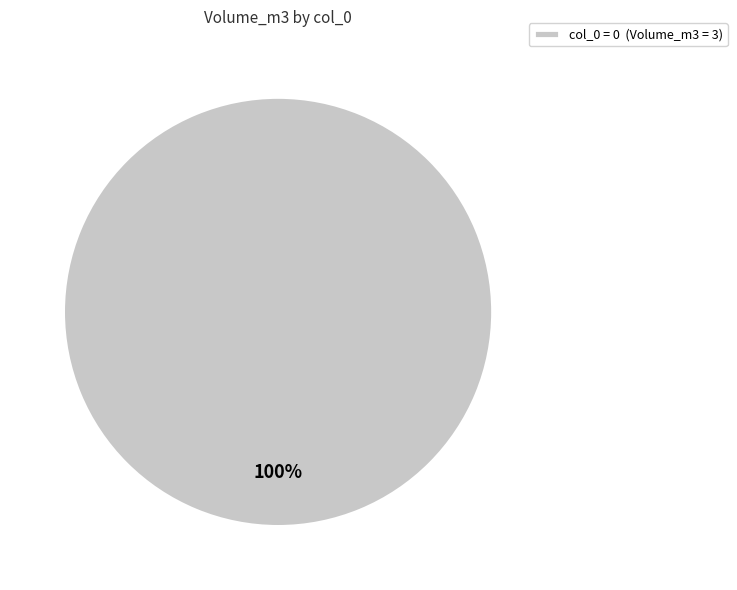

Does col_0 = 0 (Volume_m3 = 3) account for over 50% of the chart?

Yes